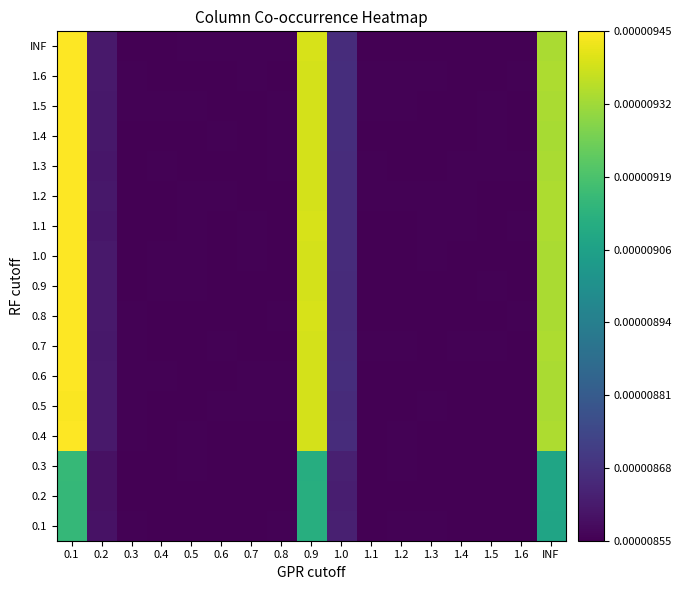

Between 0.7 and 0.6, which is larger?

0.6